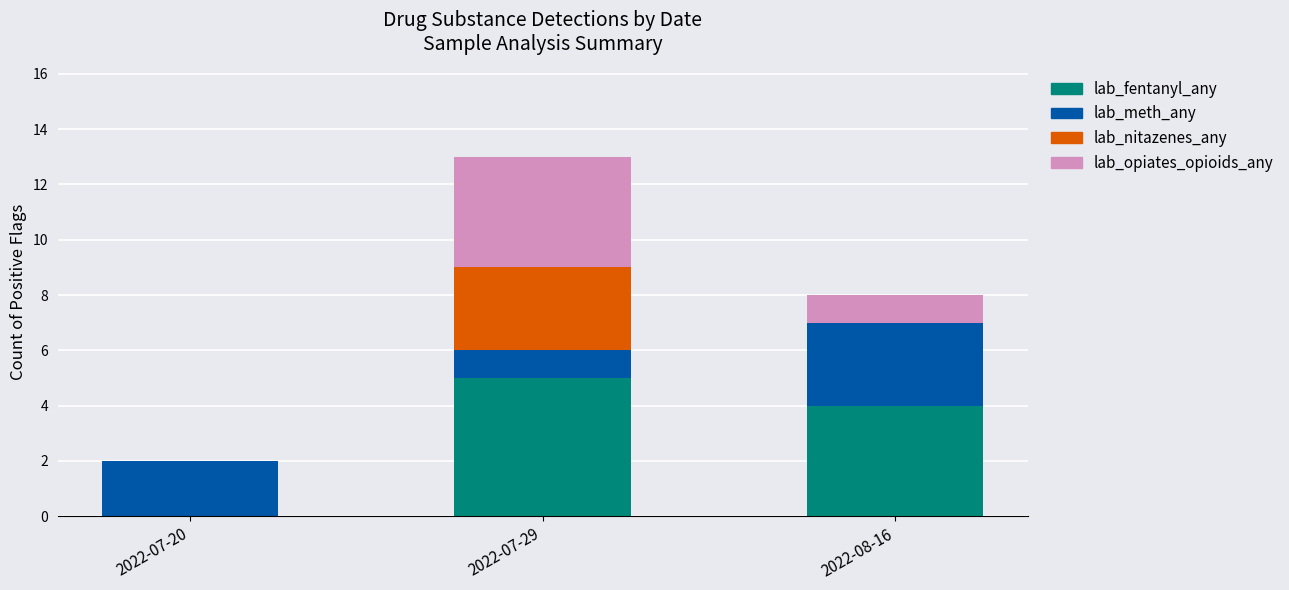

Reading left to right, what are the values for lab_fentanyl_any?

2022-07-20=0	2022-07-29=5	2022-08-16=4